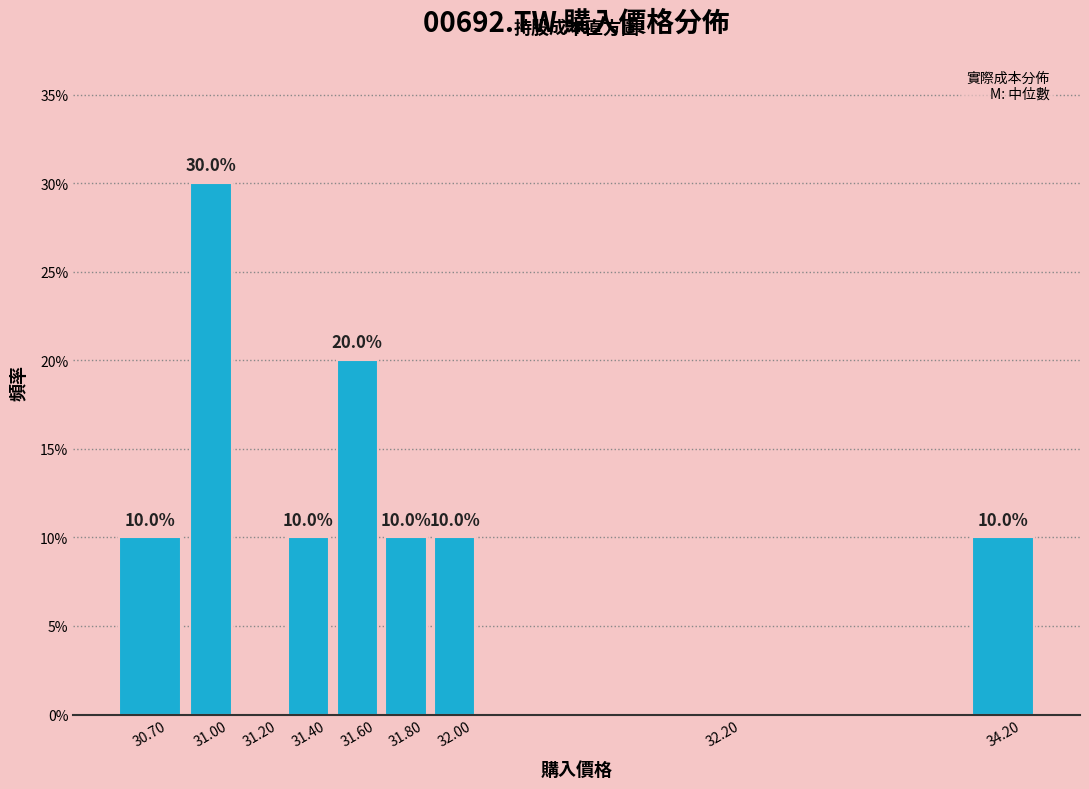

Reading left to right, list all the values displayed in this chart.

30.70=10	31.00=30	31.20=0	31.40=10	31.60=20	31.80=10	32.00=10	32.20=0	34.20=10